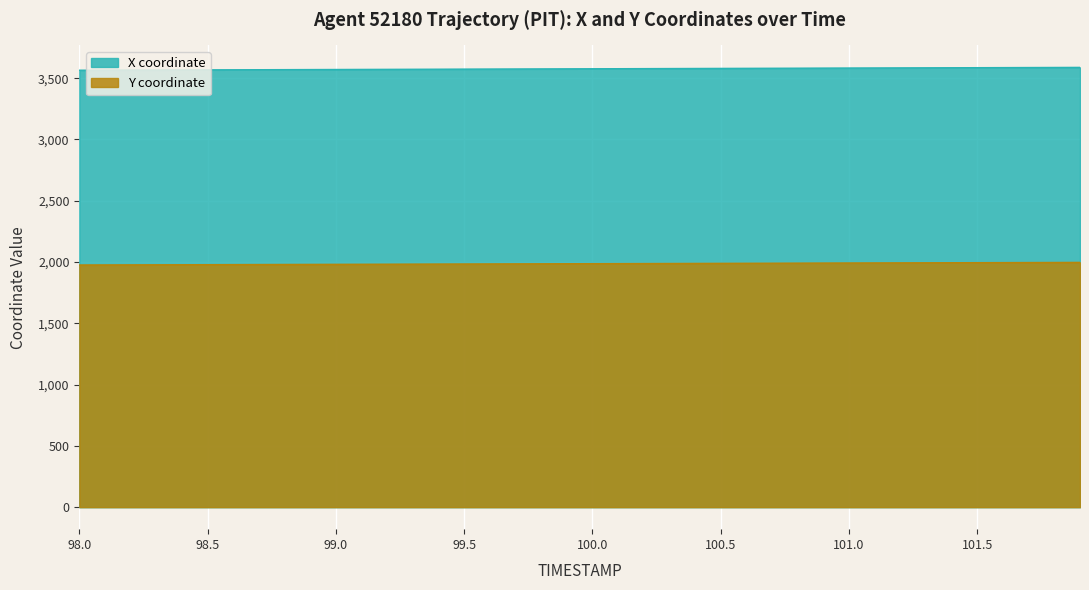

Rank the series at 101.2 from lowest to highest value.

Y coordinate, X coordinate